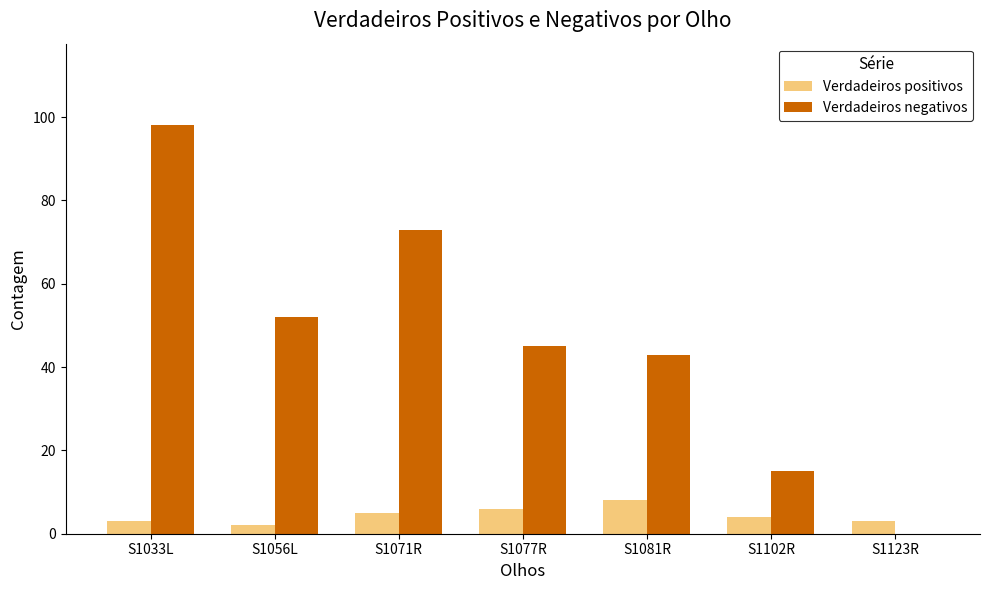

Between S1077R and S1102R, which series saw the biggest shift?

Verdadeiros negativos